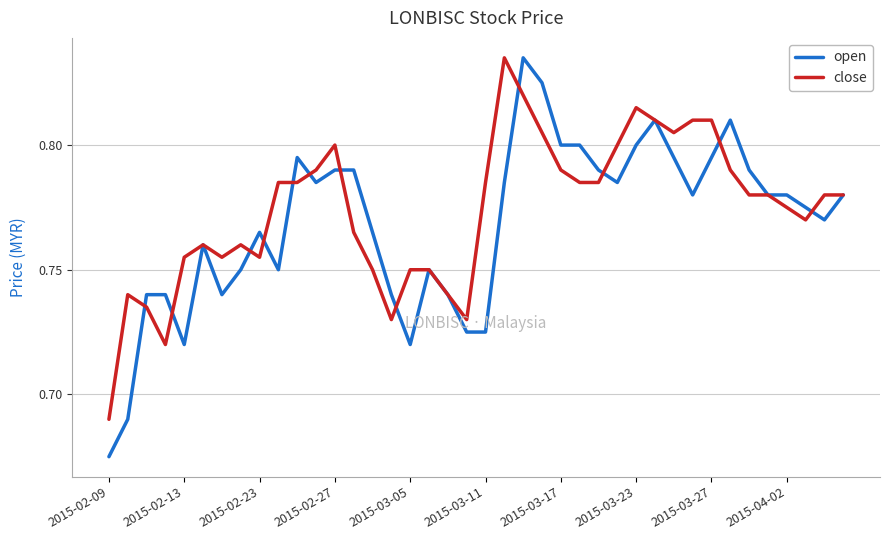

Which series has the widest spread of values?

open